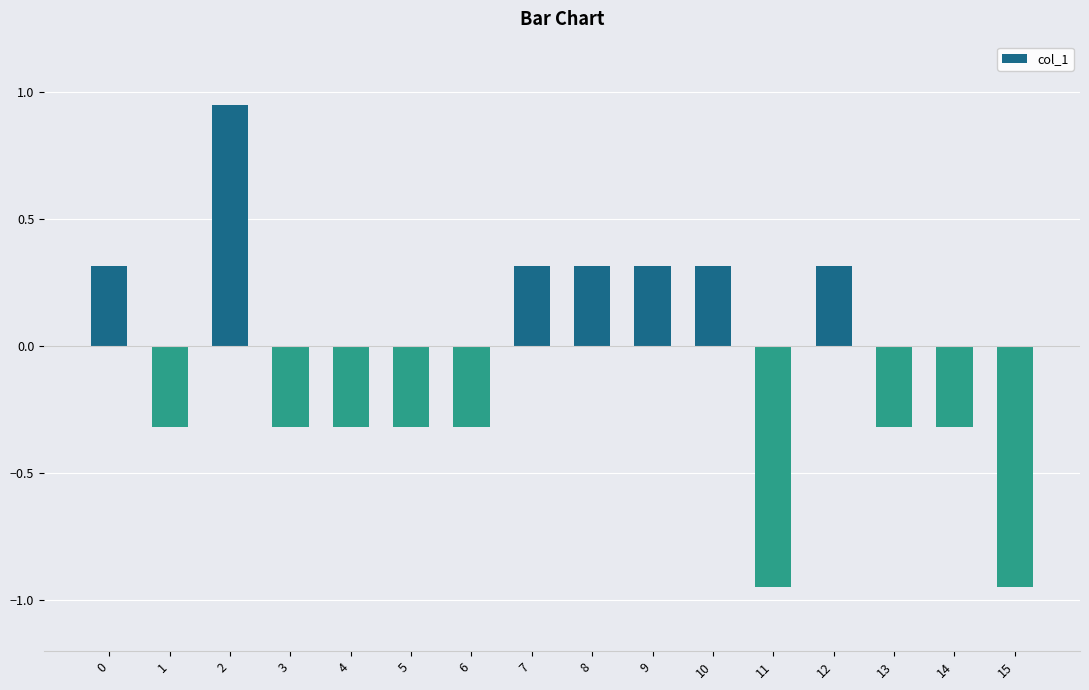

What is the difference between the maximum and minimum values?

1.9